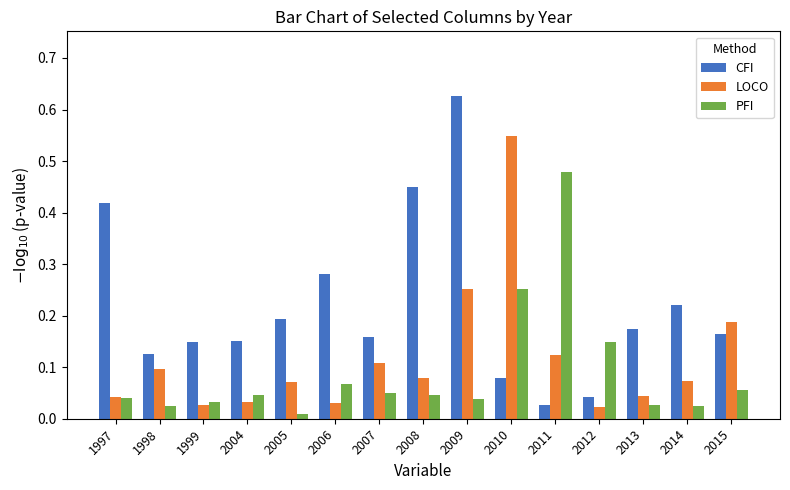

How many groups of bars are there?

15